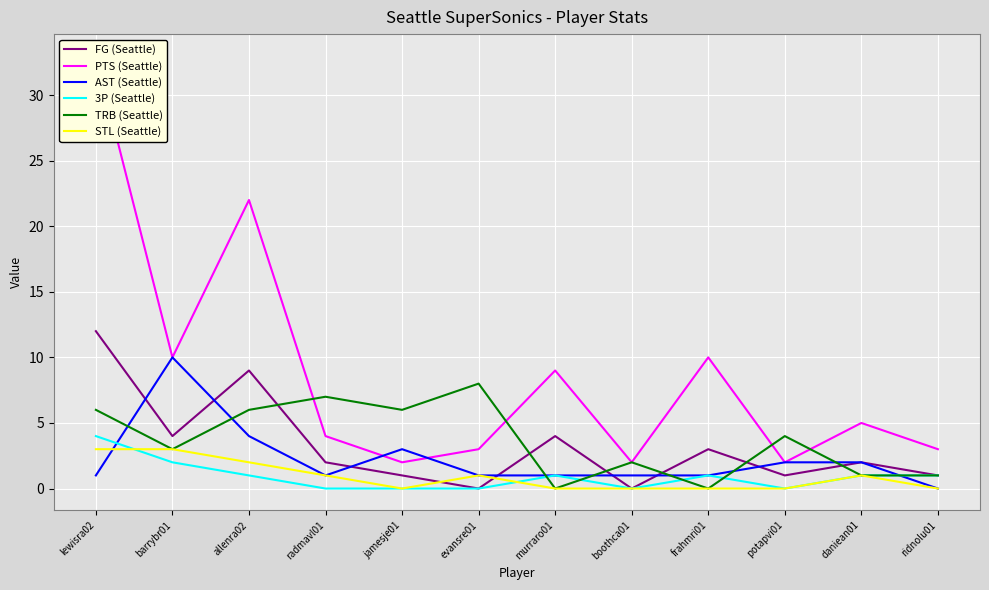

Which series has the largest range (max minus min)?

PTS (Seattle)